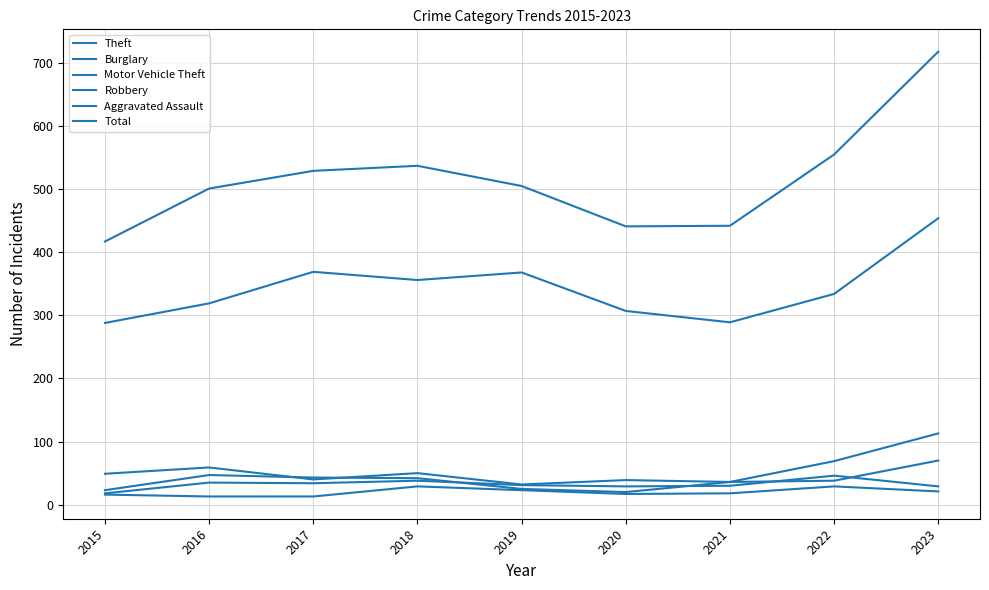

How many lines are shown in the chart?

6